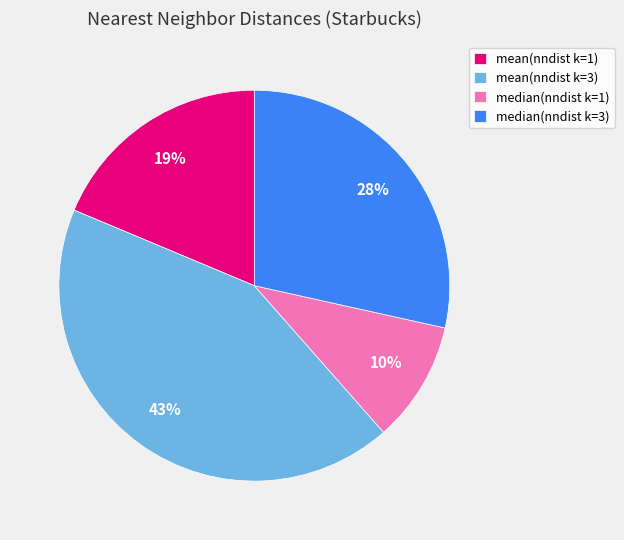

To the nearest percent, what is the difference between the largest and smallest slice percentages?

33%